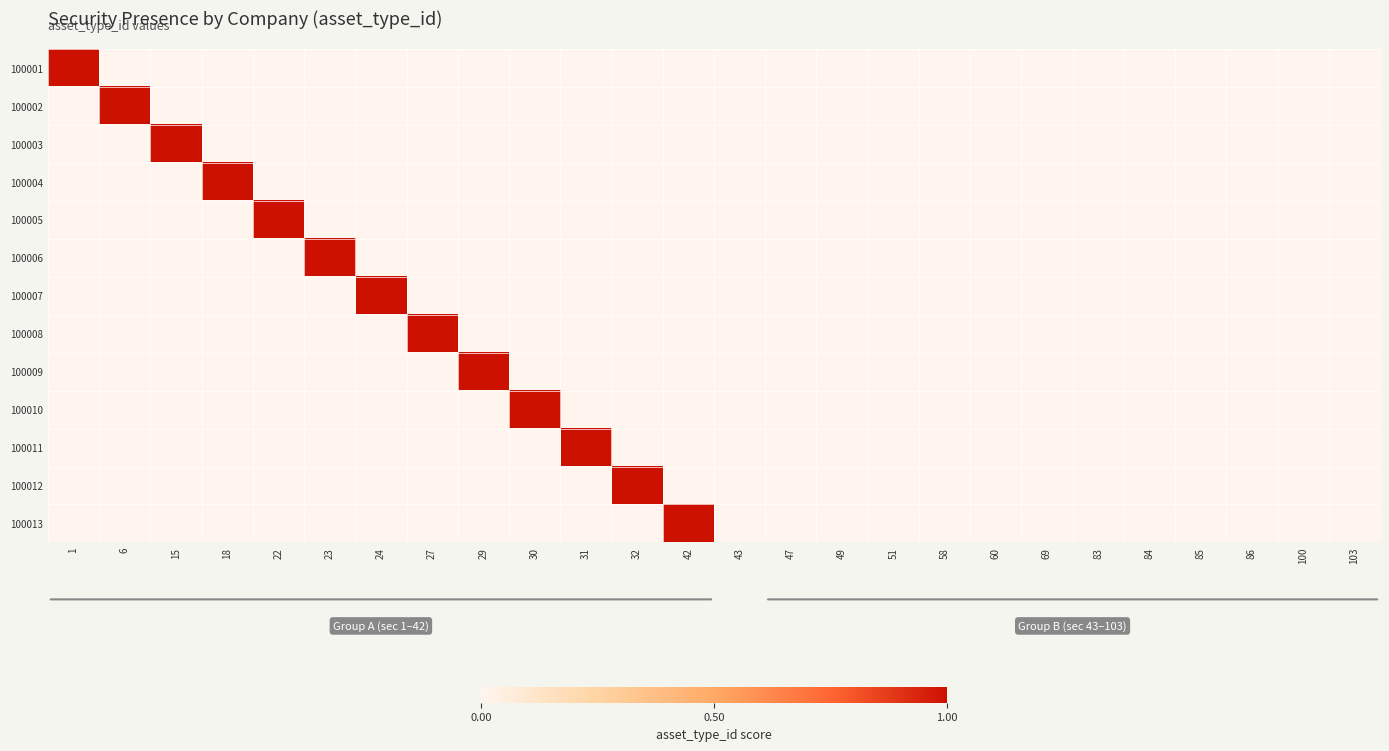

Reading right to left, what are all the values shown in this chart?

100001: 103=0	100=0	86=0	85=0	84=0	83=0	69=0	60=0	58=0	51=0	49=0	47=0	43=0	42=0	32=0	31=0	30=0	29=0	27=0	24=0	23=0	22=0	18=0	15=0	6=0	1=1
100002: 103=0	100=0	86=0	85=0	84=0	83=0	69=0	60=0	58=0	51=0	49=0	47=0	43=0	42=0	32=0	31=0	30=0	29=0	27=0	24=0	23=0	22=0	18=0	15=0	6=1	1=0
100003: 103=0	100=0	86=0	85=0	84=0	83=0	69=0	60=0	58=0	51=0	49=0	47=0	43=0	42=0	32=0	31=0	30=0	29=0	27=0	24=0	23=0	22=0	18=0	15=1	6=0	1=0
100004: 103=0	100=0	86=0	85=0	84=0	83=0	69=0	60=0	58=0	51=0	49=0	47=0	43=0	42=0	32=0	31=0	30=0	29=0	27=0	24=0	23=0	22=0	18=1	15=0	6=0	1=0
100005: 103=0	100=0	86=0	85=0	84=0	83=0	69=0	60=0	58=0	51=0	49=0	47=0	43=0	42=0	32=0	31=0	30=0	29=0	27=0	24=0	23=0	22=1	18=0	15=0	6=0	1=0
100006: 103=0	100=0	86=0	85=0	84=0	83=0	69=0	60=0	58=0	51=0	49=0	47=0	43=0	42=0	32=0	31=0	30=0	29=0	27=0	24=0	23=1	22=0	18=0	15=0	6=0	1=0
100007: 103=0	100=0	86=0	85=0	84=0	83=0	69=0	60=0	58=0	51=0	49=0	47=0	43=0	42=0	32=0	31=0	30=0	29=0	27=0	24=1	23=0	22=0	18=0	15=0	6=0	1=0
100008: 103=0	100=0	86=0	85=0	84=0	83=0	69=0	60=0	58=0	51=0	49=0	47=0	43=0	42=0	32=0	31=0	30=0	29=0	27=1	24=0	23=0	22=0	18=0	15=0	6=0	1=0
100009: 103=0	100=0	86=0	85=0	84=0	83=0	69=0	60=0	58=0	51=0	49=0	47=0	43=0	42=0	32=0	31=0	30=0	29=1	27=0	24=0	23=0	22=0	18=0	15=0	6=0	1=0
100010: 103=0	100=0	86=0	85=0	84=0	83=0	69=0	60=0	58=0	51=0	49=0	47=0	43=0	42=0	32=0	31=0	30=1	29=0	27=0	24=0	23=0	22=0	18=0	15=0	6=0	1=0
100011: 103=0	100=0	86=0	85=0	84=0	83=0	69=0	60=0	58=0	51=0	49=0	47=0	43=0	42=0	32=0	31=1	30=0	29=0	27=0	24=0	23=0	22=0	18=0	15=0	6=0	1=0
100012: 103=0	100=0	86=0	85=0	84=0	83=0	69=0	60=0	58=0	51=0	49=0	47=0	43=0	42=0	32=1	31=0	30=0	29=0	27=0	24=0	23=0	22=0	18=0	15=0	6=0	1=0
100013: 103=0	100=0	86=0	85=0	84=0	83=0	69=0	60=0	58=0	51=0	49=0	47=0	43=0	42=1	32=0	31=0	30=0	29=0	27=0	24=0	23=0	22=0	18=0	15=0	6=0	1=0